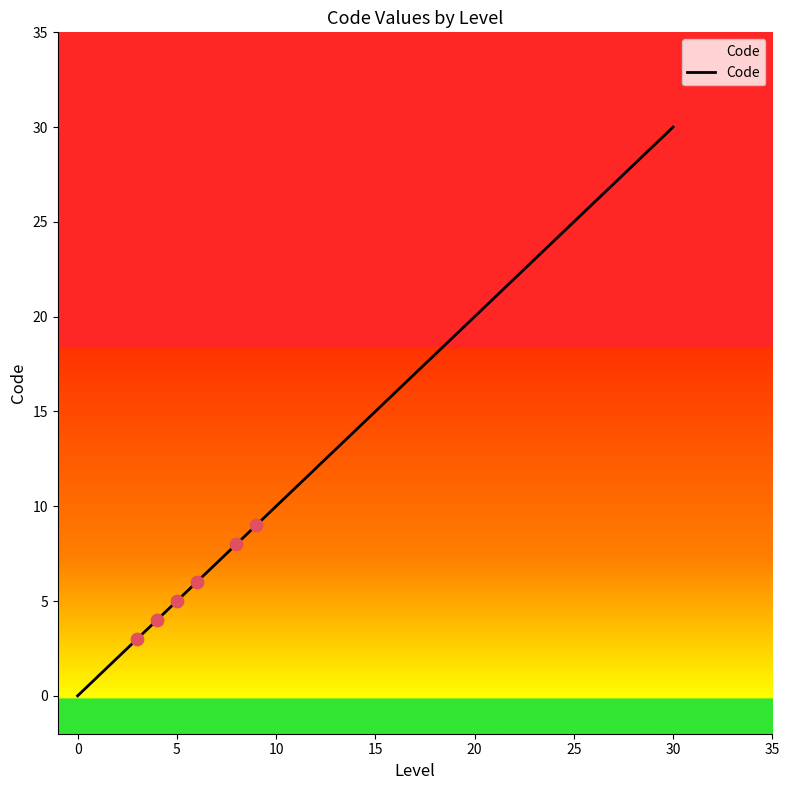

What is the maximum value shown in the chart?

30